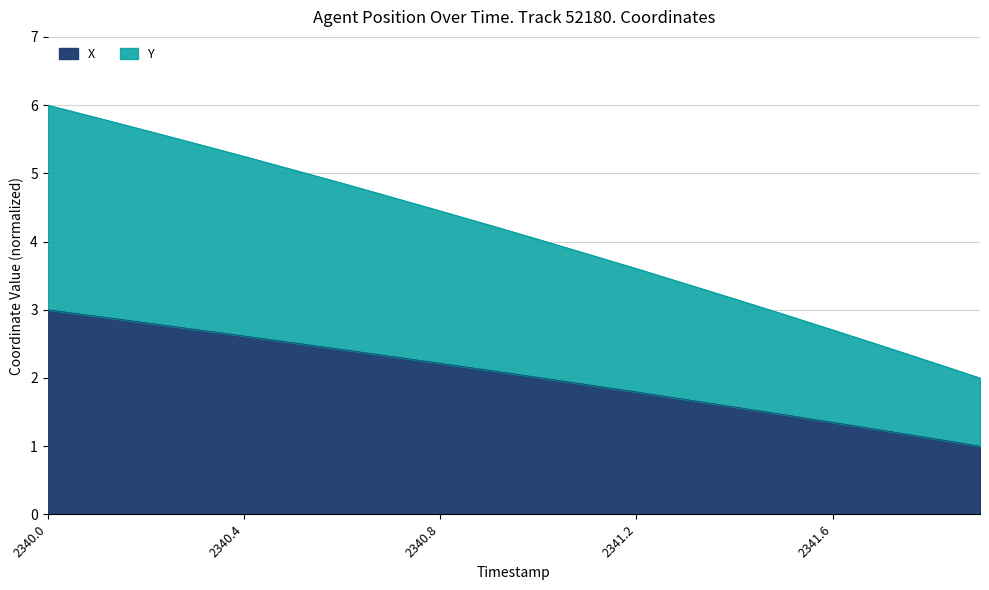

Where does the Y series first go above 4?

2340.0